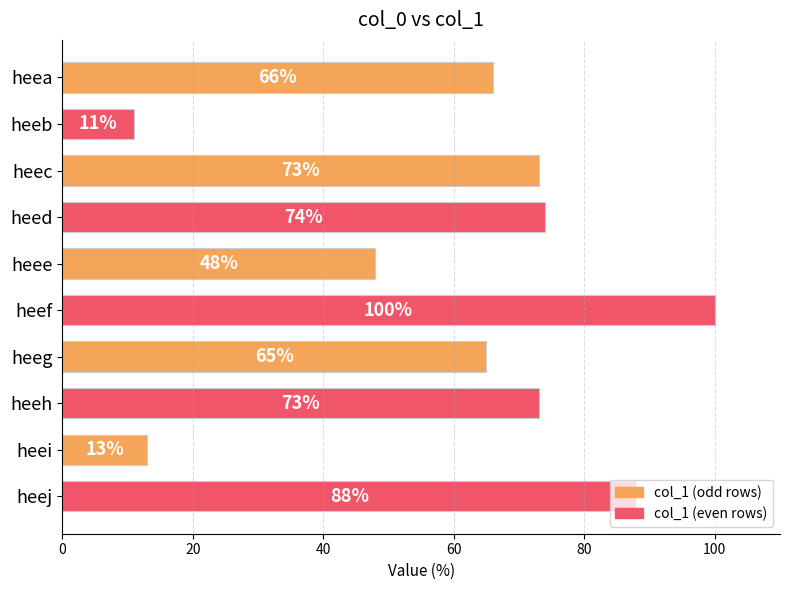

Count the number of categories in the chart.

10